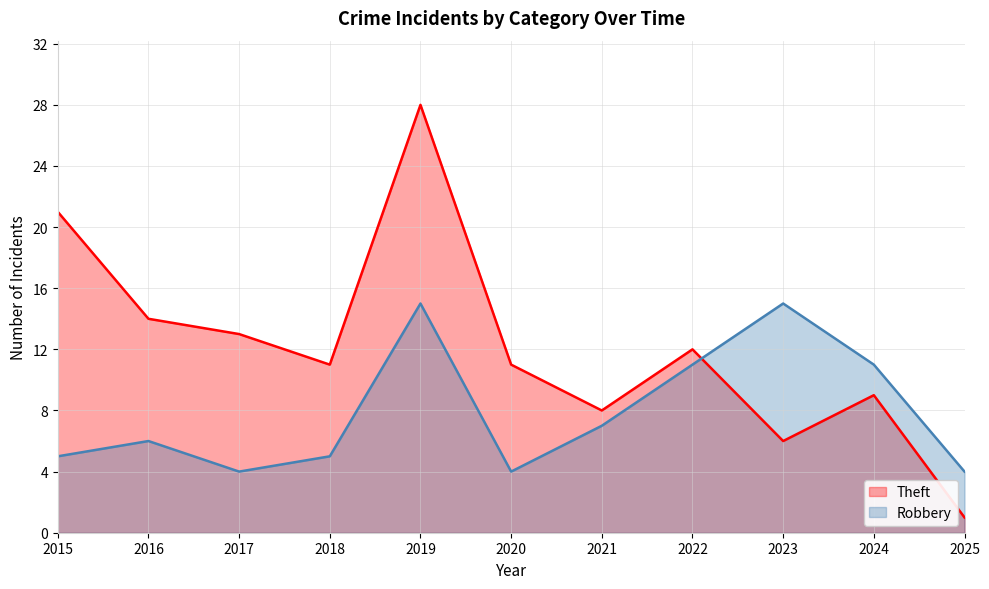

What is the sum of all Robbery values?

87